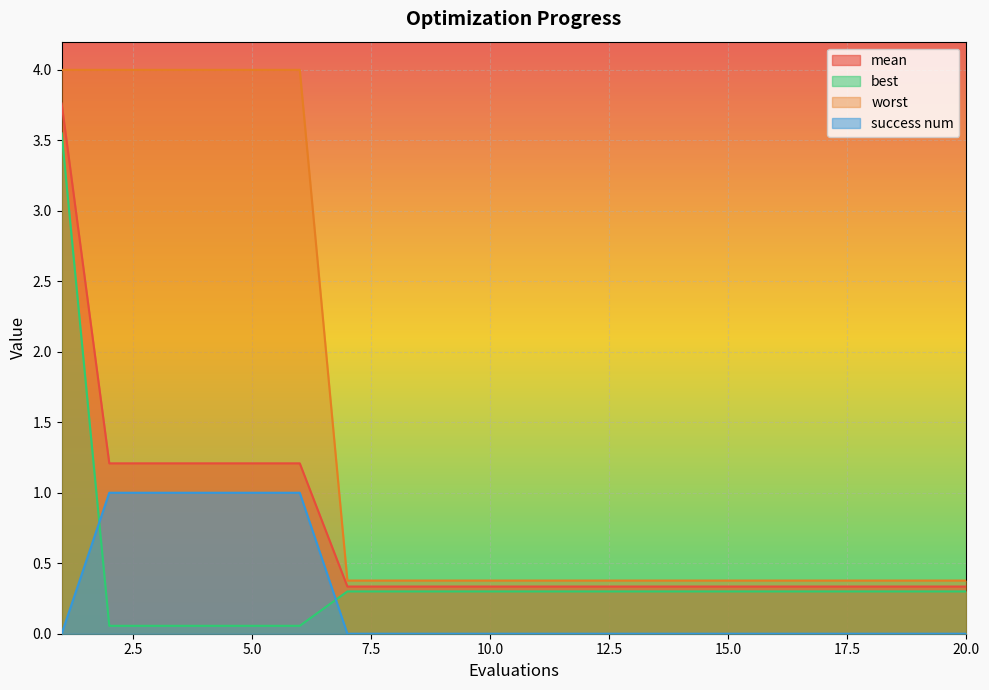

Reading right to left, list all the values displayed in this chart.

mean: 20=0.3	19=0.3	18=0.3	17=0.3	16=0.3	15=0.3	14=0.3	13=0.3	12=0.3	11=0.3	10=0.3	9=0.3	8=0.3	7=0.3	6=1.2	5=1.2	4=1.2	3=1.2	2=1.2	1=3.8
best: 20=0.3	19=0.3	18=0.3	17=0.3	16=0.3	15=0.3	14=0.3	13=0.3	12=0.3	11=0.3	10=0.3	9=0.3	8=0.3	7=0.3	6=0.1	5=0.1	4=0.1	3=0.1	2=0.1	1=3.5
worst: 20=0.4	19=0.4	18=0.4	17=0.4	16=0.4	15=0.4	14=0.4	13=0.4	12=0.4	11=0.4	10=0.4	9=0.4	8=0.4	7=0.4	6=4.0	5=4.0	4=4.0	3=4.0	2=4.0	1=4.0
success num: 20=0.0	19=0.0	18=0.0	17=0.0	16=0.0	15=0.0	14=0.0	13=0.0	12=0.0	11=0.0	10=0.0	9=0.0	8=0.0	7=0.0	6=1.0	5=1.0	4=1.0	3=1.0	2=1.0	1=0.0